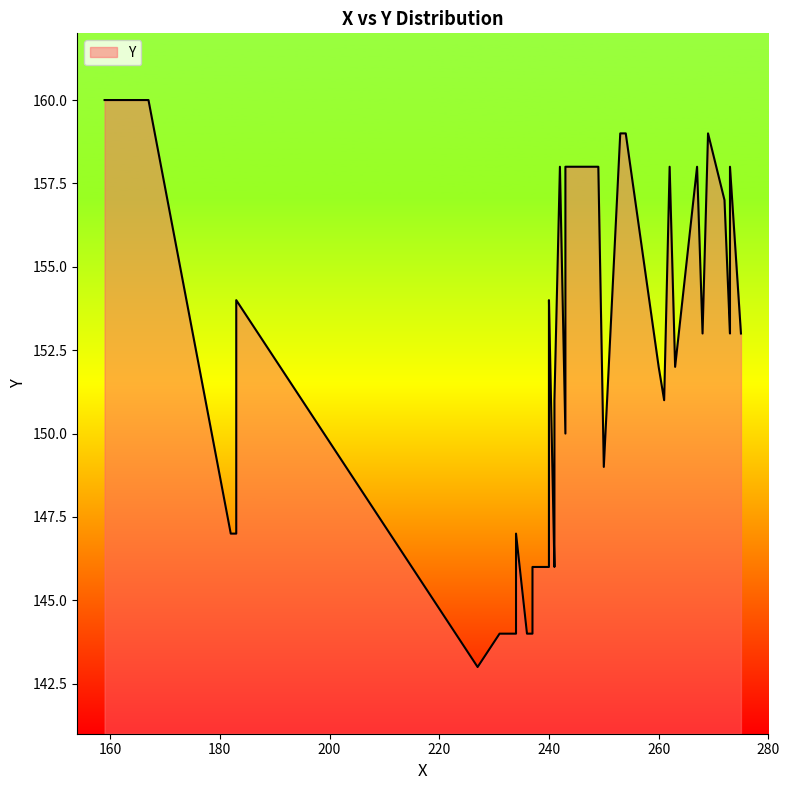

What is the label of the 18th point from the left?

241